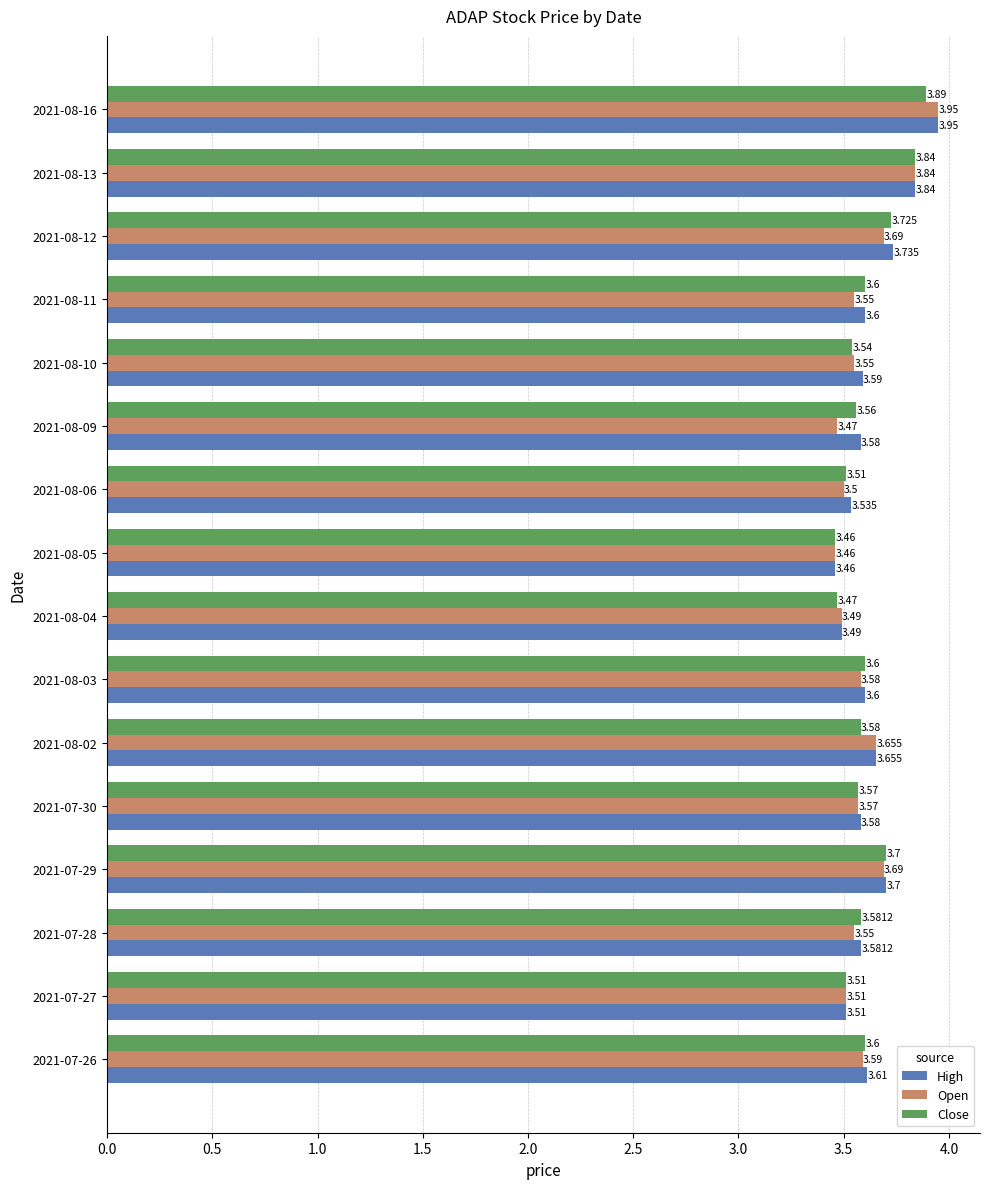

Which category has the lowest value across all series?

2021-08-05